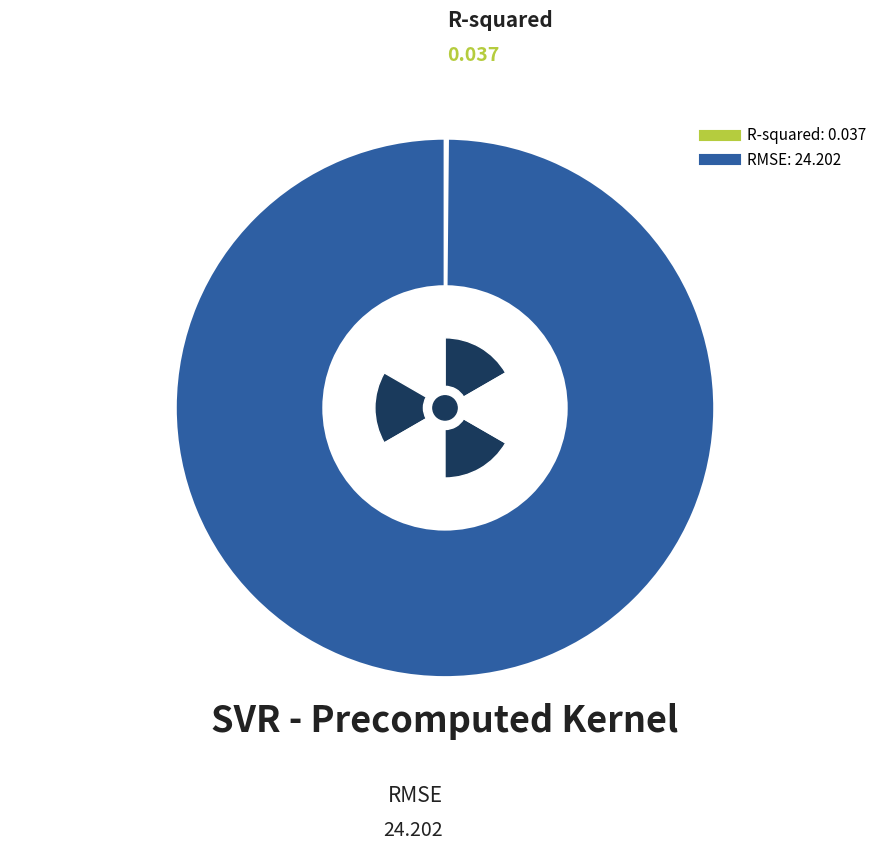

To the nearest percent, what is the average slice percentage?

50%